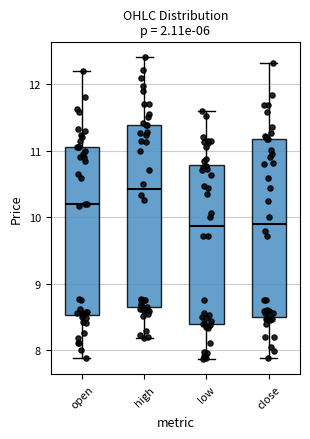

Reading left to right, transcribe this box plot: for each box, give where its median line is, the range the box spans, and where its two whiskers end, as read against the y-axis. The values are not printed on the chart, so give them approximately, as read against the axis.

open: median 10.2, box 8.5 to 11.1, whiskers 7.9 to 12.2
high: median 10.4, box 8.6 to 11.4, whiskers 8.2 to 12.4
low: median 9.9, box 8.4 to 10.8, whiskers 7.9 to 11.6
close: median 9.9, box 8.5 to 11.2, whiskers 7.9 to 12.3